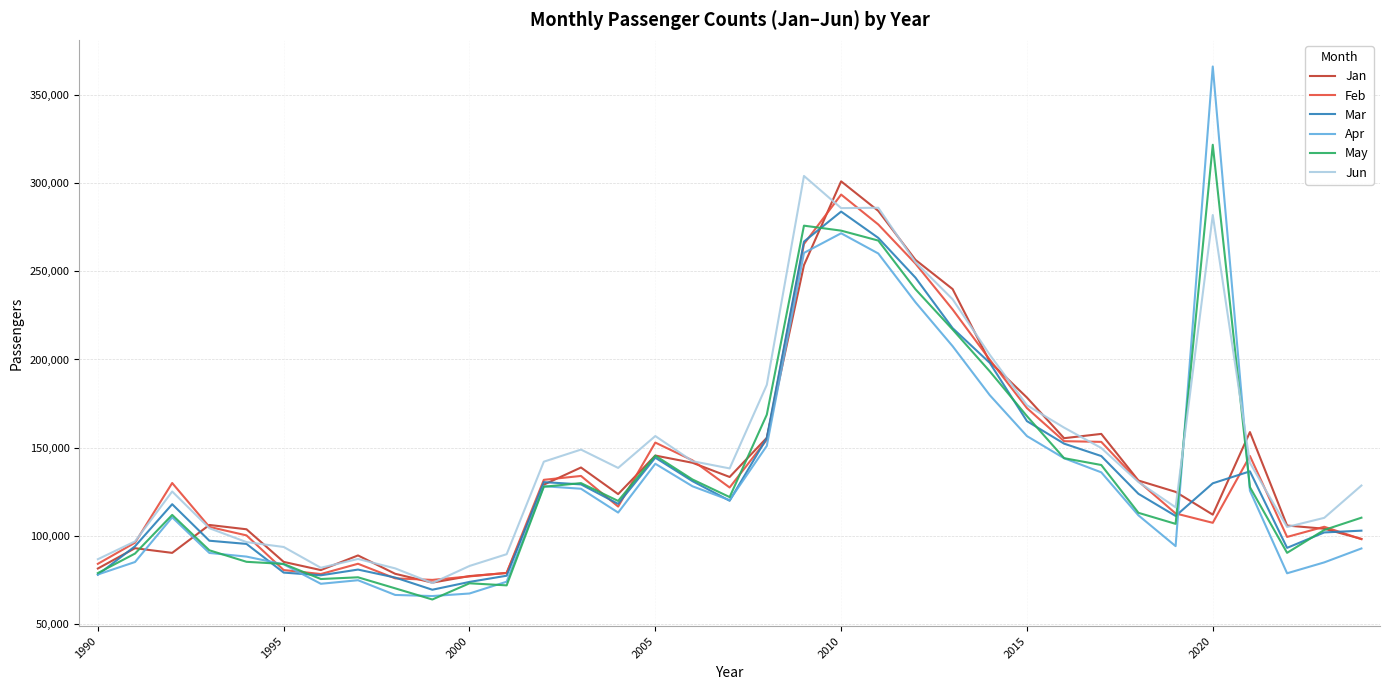

Which series has the widest spread of values?

Apr